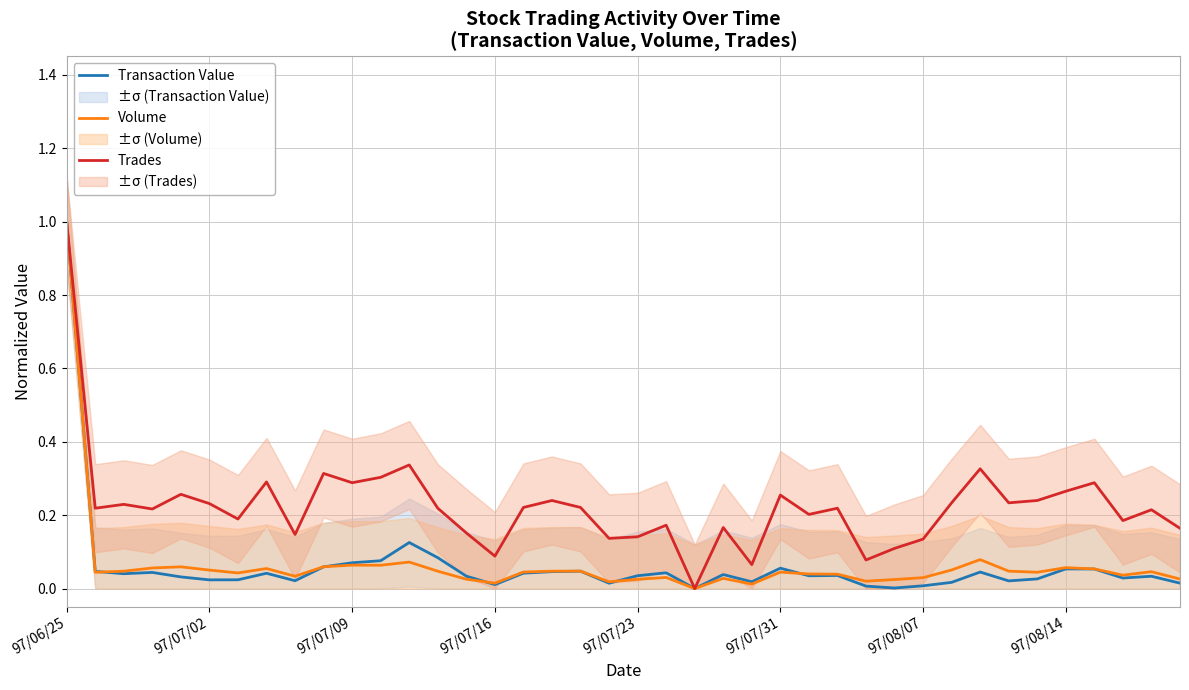

True or false: Transaction Value has a value of 0.0 at 26.

True